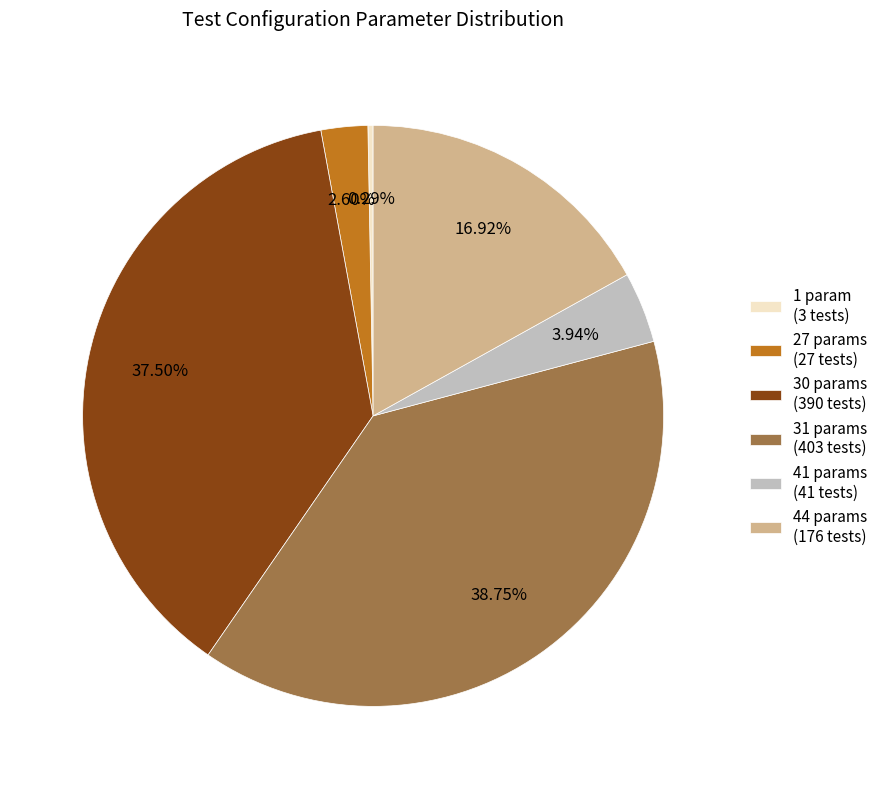

What is the smallest slice in the pie chart?

1 param (3 tests)